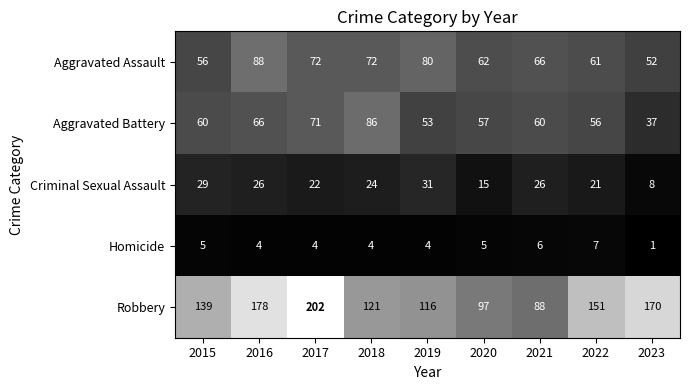

What is the approximate value of Criminal Sexual Assault at 2021, to the nearest 5?

25